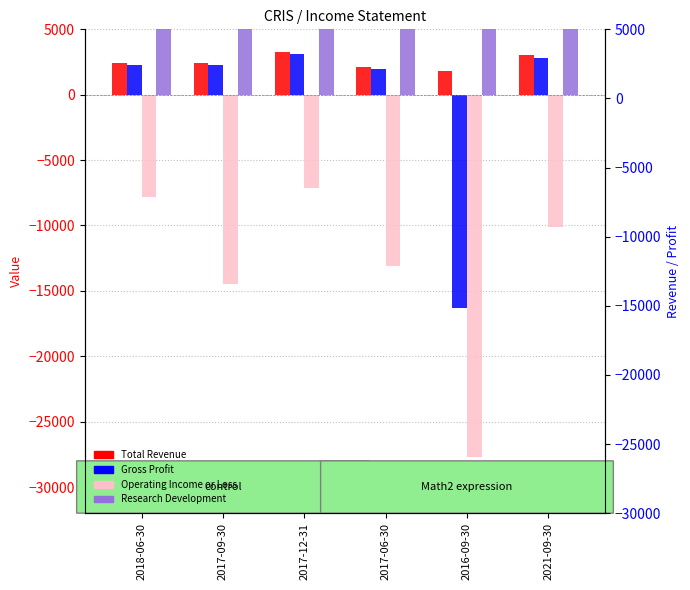

Which label corresponds to the largest value in the chart?

2017-09-30